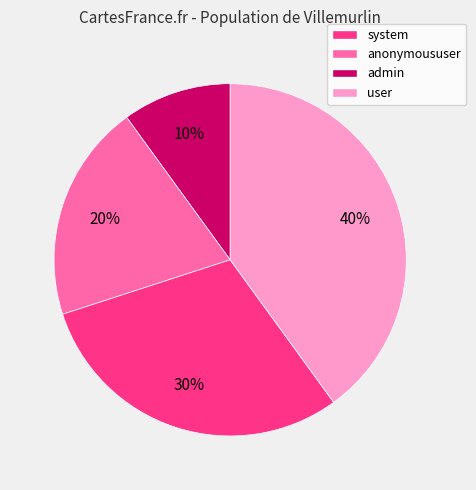

Is it true that admin is 42% of the pie?

False